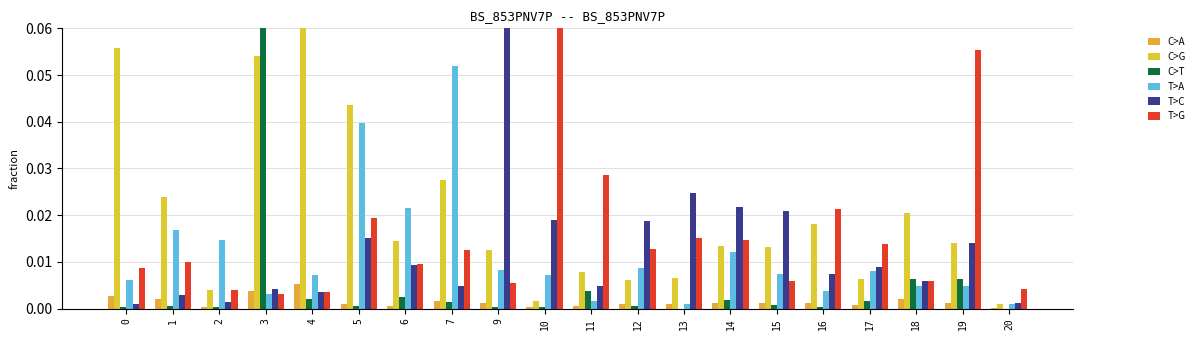

Which category has the lowest value across all series?

13